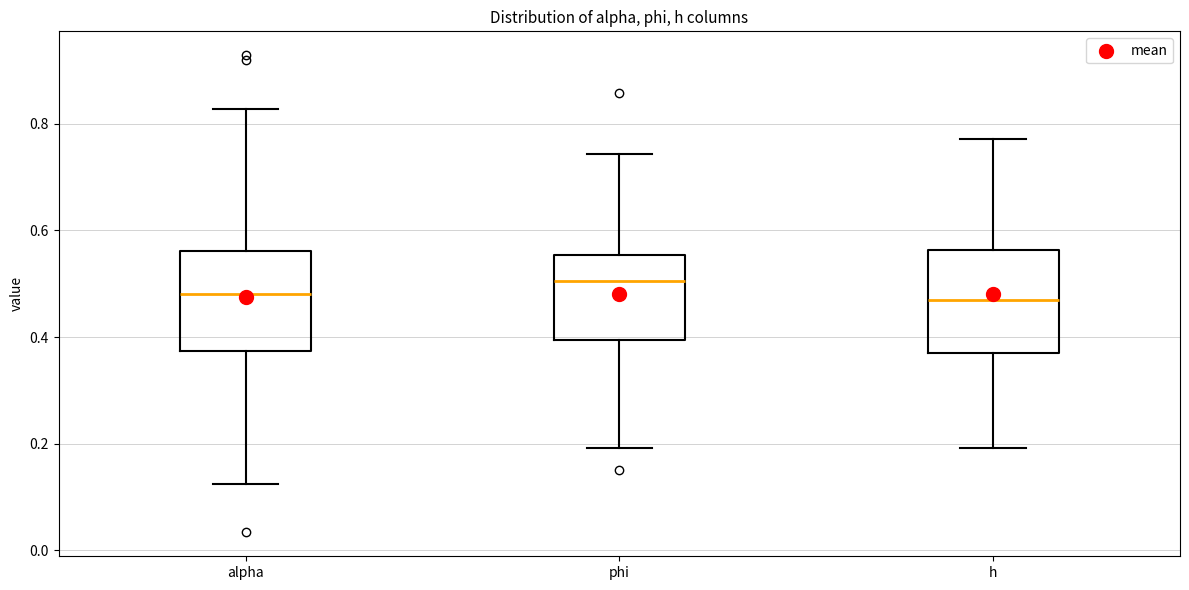

Where does the median line of the box for phi sit on the y-axis? The values are not printed on the chart, so give them approximately, as read against the axis.

0.50